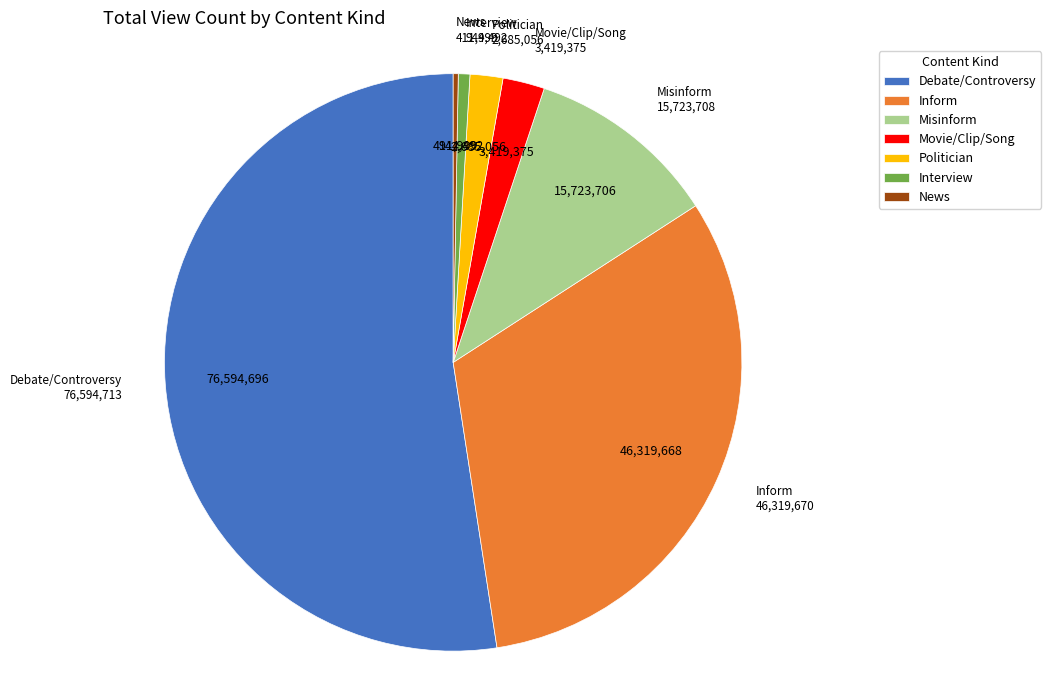

What is the largest slice in the pie chart?

Debate/Controversy